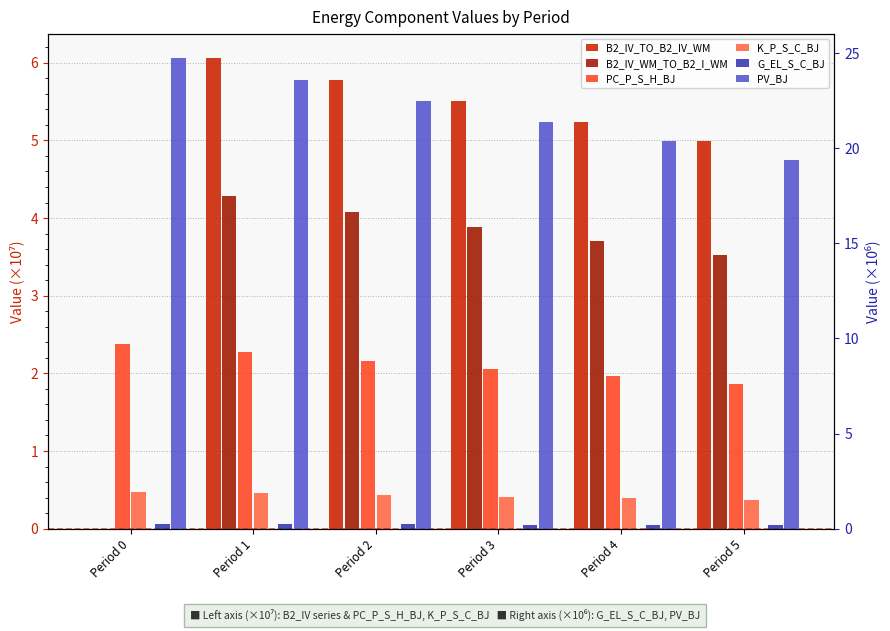

What is the value of the K_P_S_C_BJ bar at the 1st from the left?

0.5